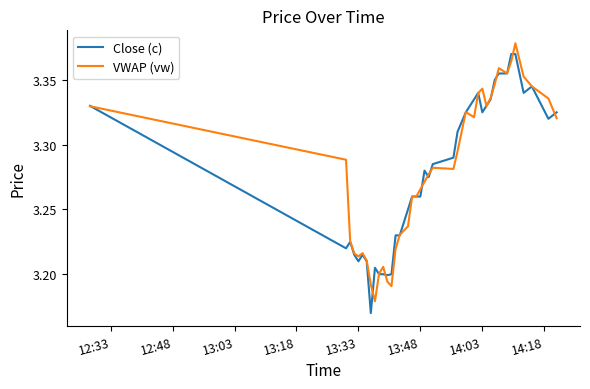

What are all the series names shown in the legend?

Close (c), VWAP (vw)